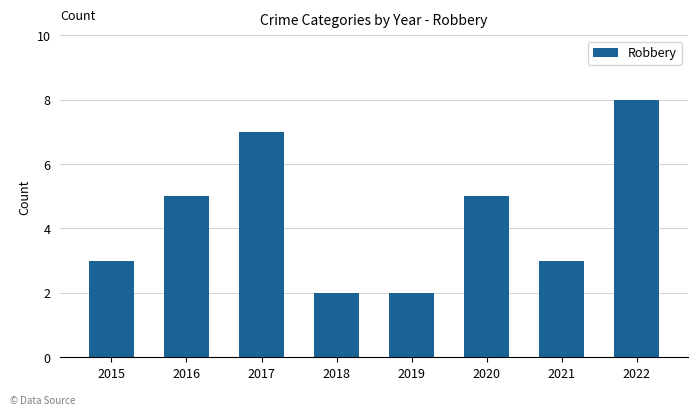

What is the difference between the maximum and minimum values?

6